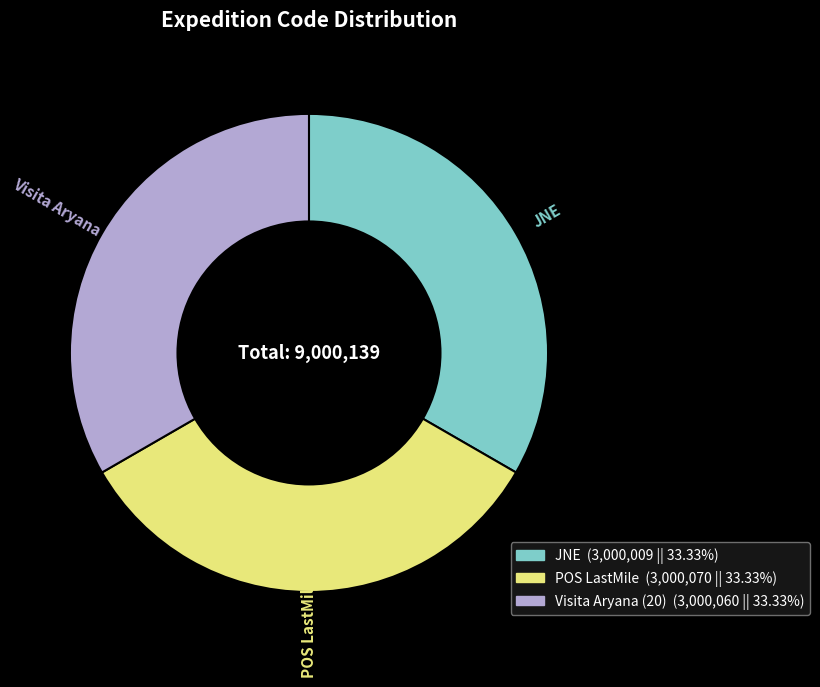

Does POS LastMile represent more than half of the total?

No